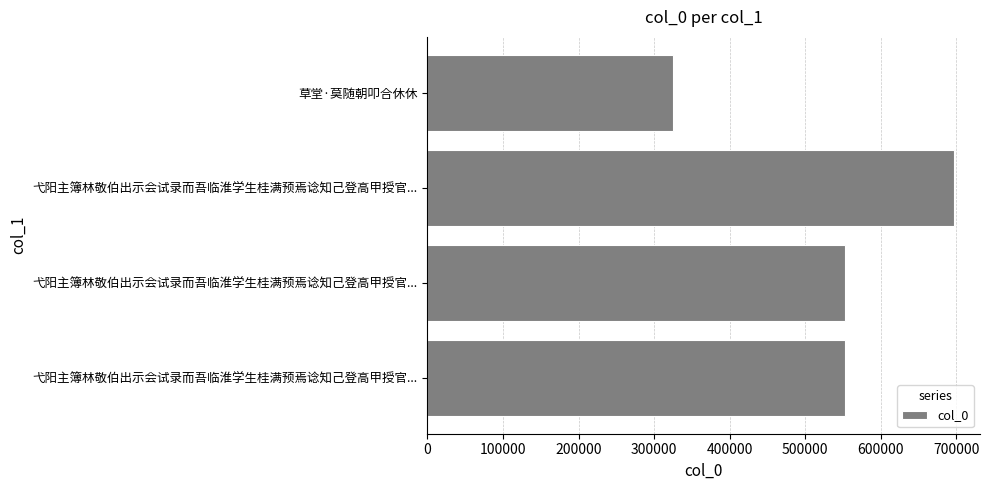

How many categories are shown in the chart?

4